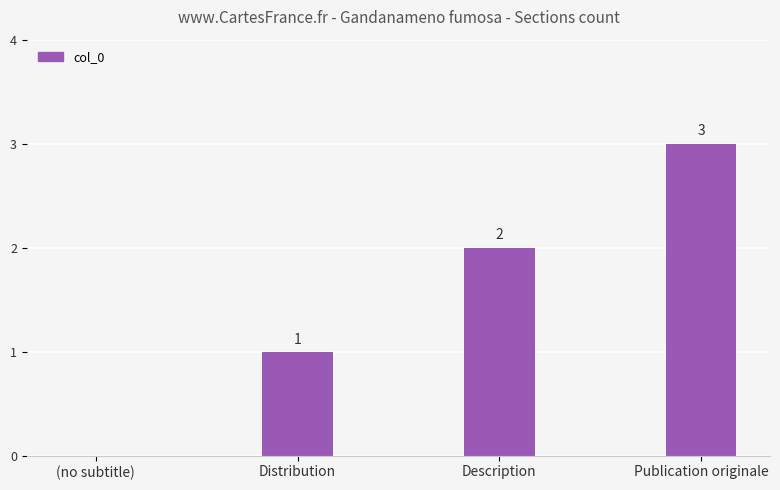

Are the bars horizontal?

No